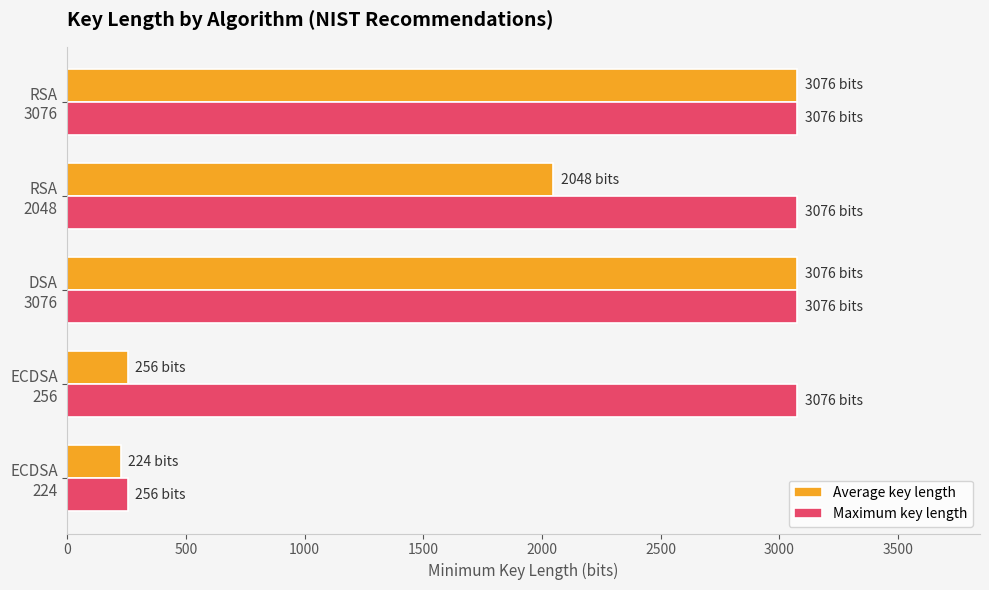

Which series has the largest total across all categories?

Maximum key length